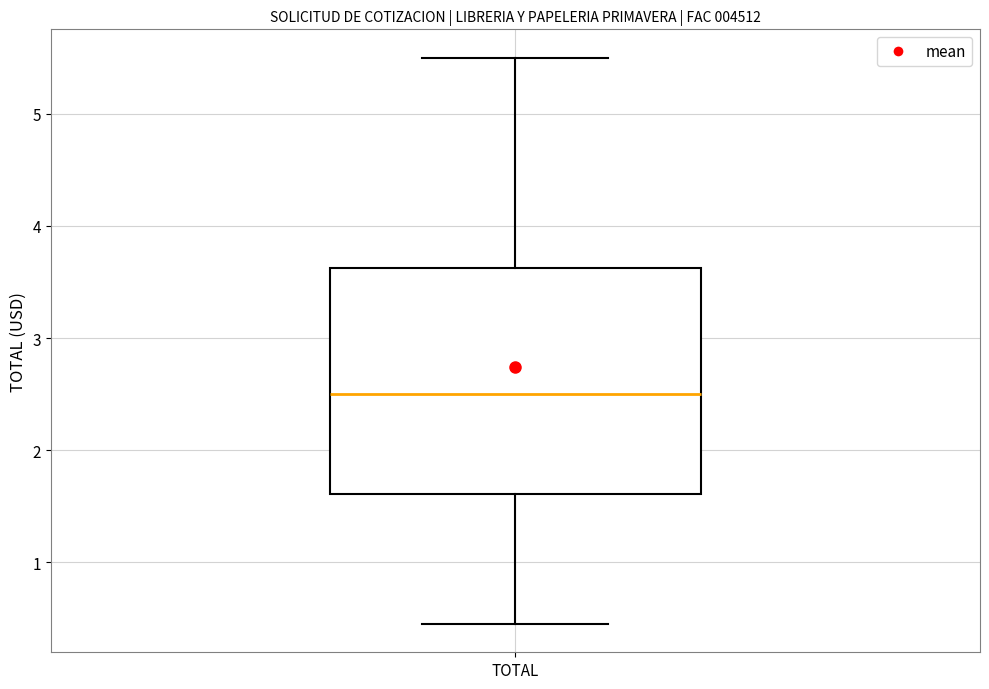

Where does the median line of the box for TOTAL sit on the y-axis? The values are not printed on the chart, so give them approximately, as read against the axis.

2.5